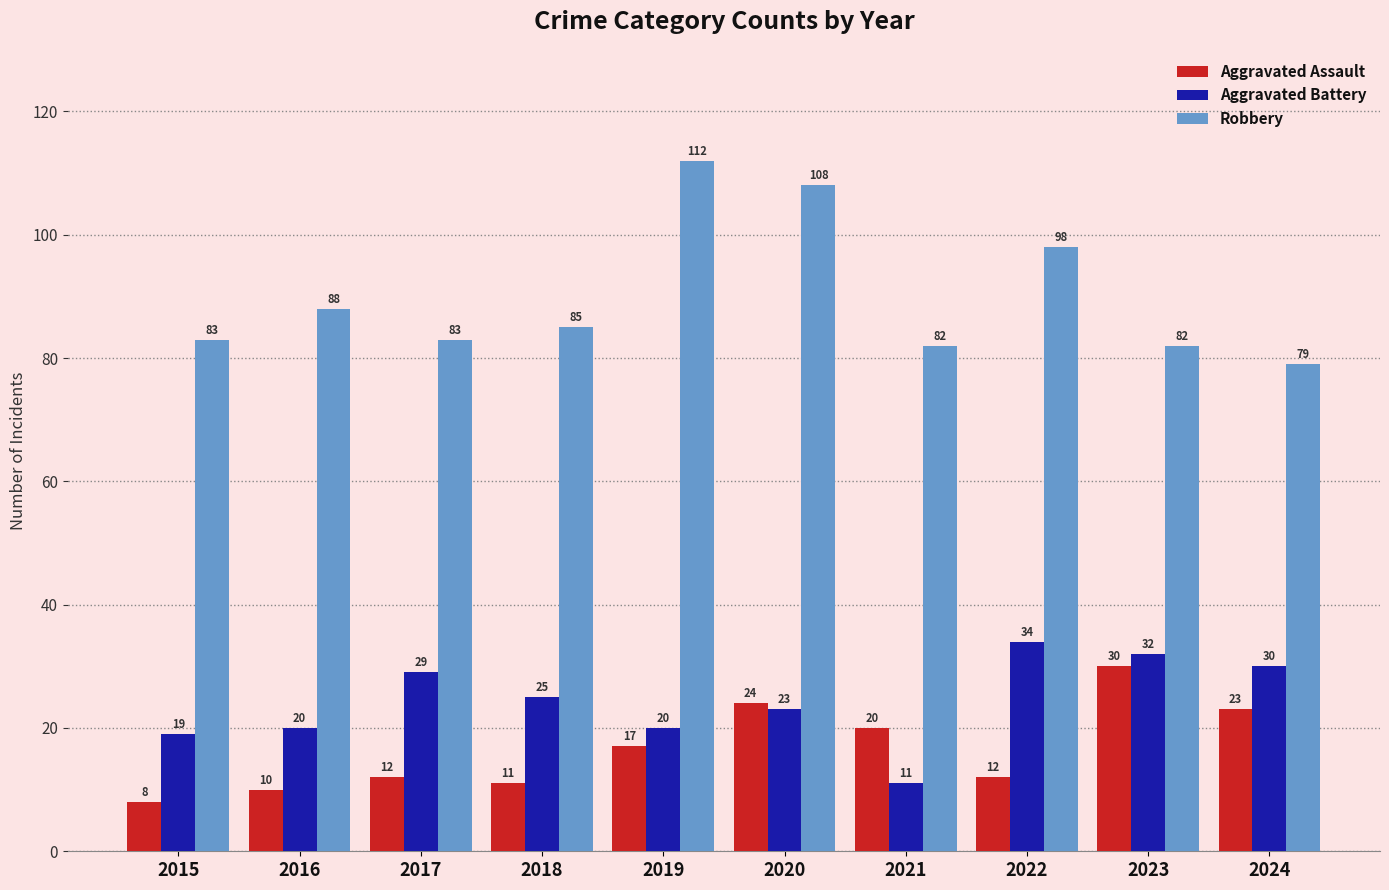

What is the sum of all Aggravated Assault values?

167